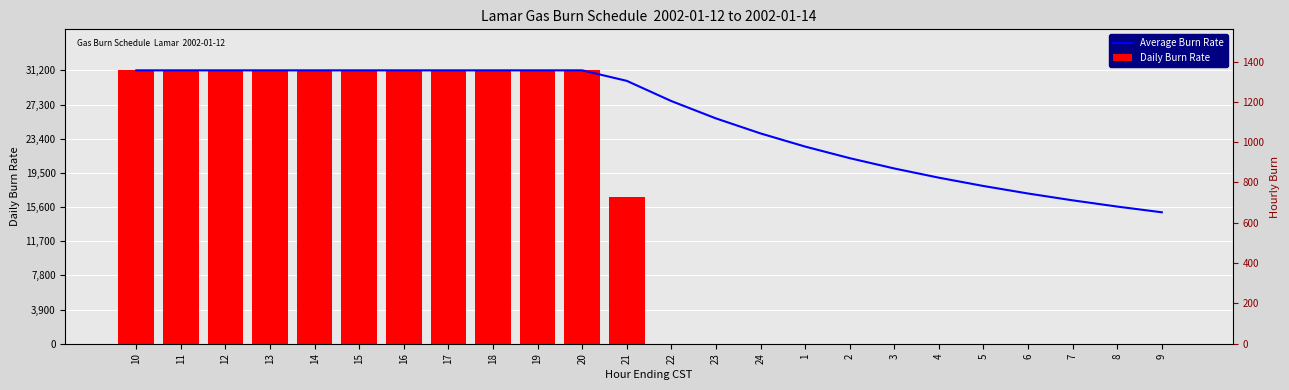

Which series has the largest total across all categories?

Average Burn Rate